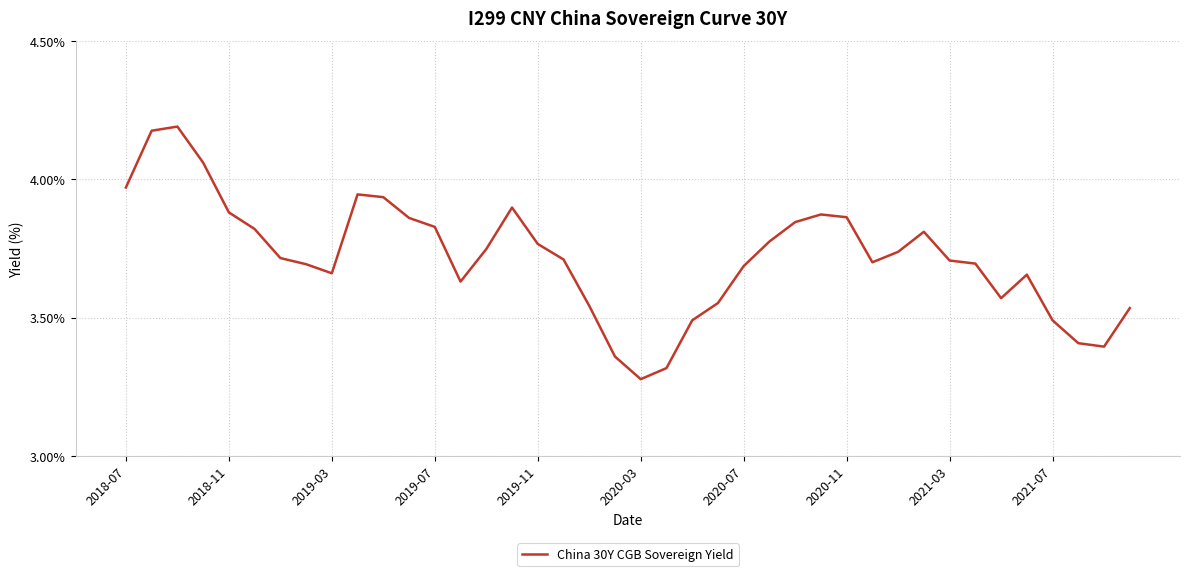

What is the difference between the maximum and minimum values?

0.9